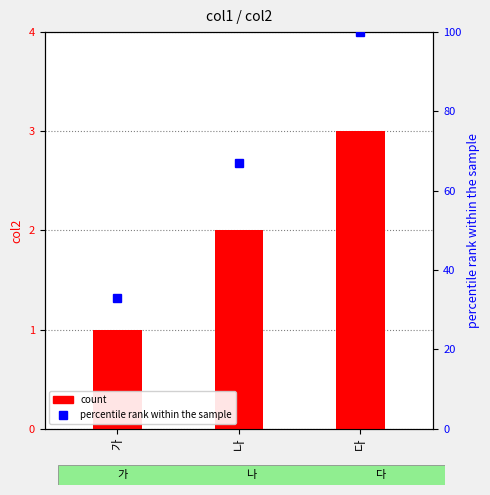

How many data points in count are above 2?

1